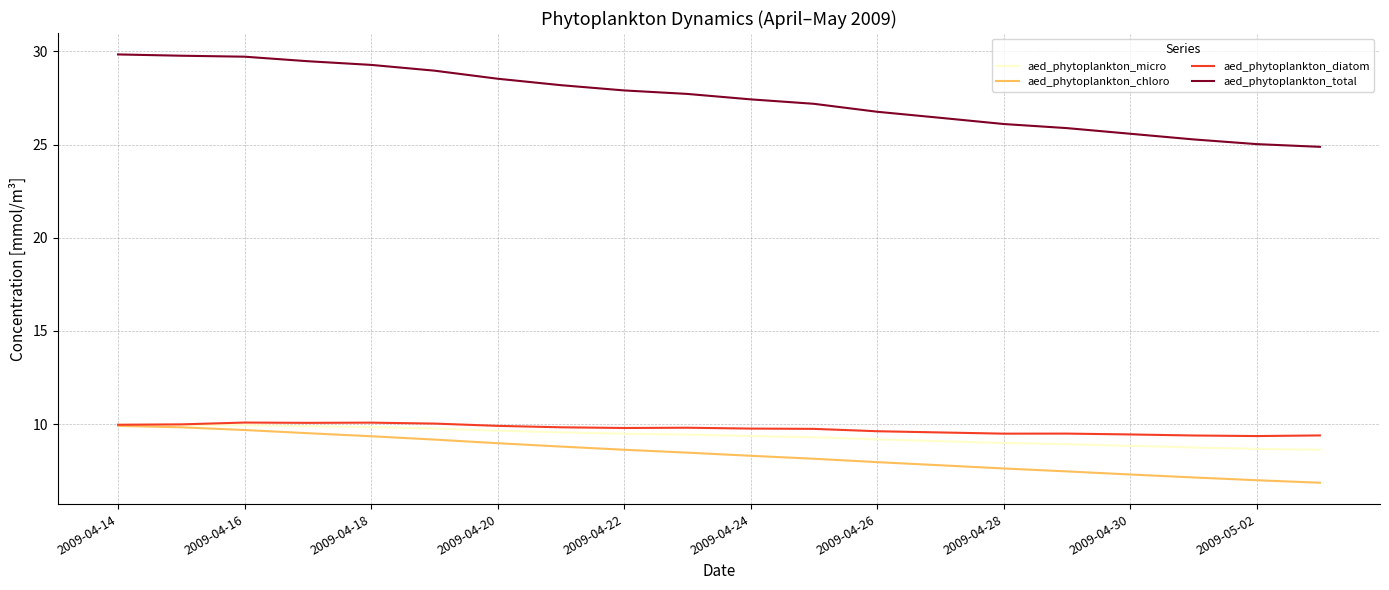

True or false: aed_phytoplankton_total and aed_phytoplankton_chloro intersect in this chart.

False